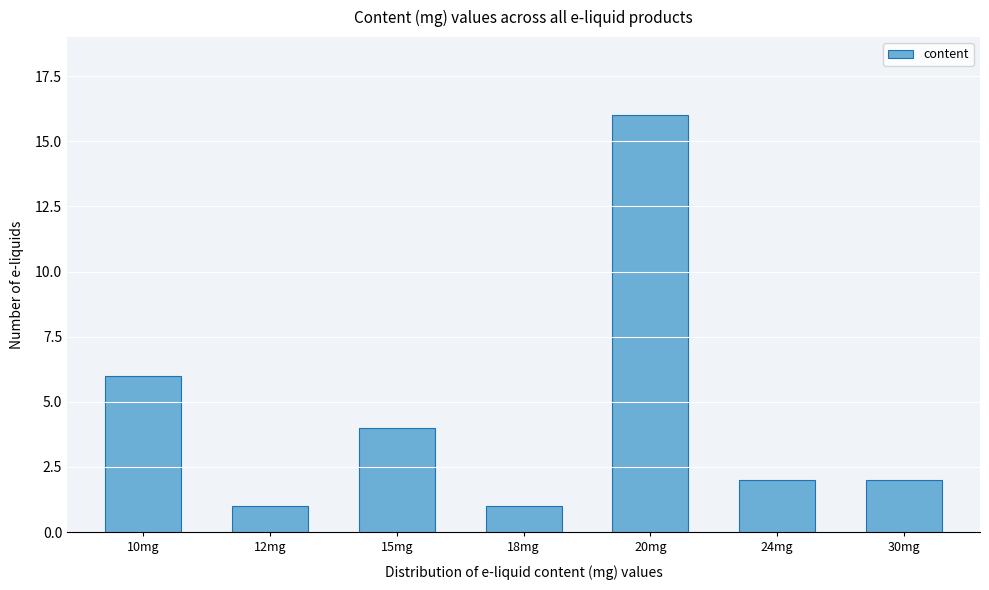

Reading right to left, transcribe all the data shown in this chart.

2	2	16	1	4	1	6